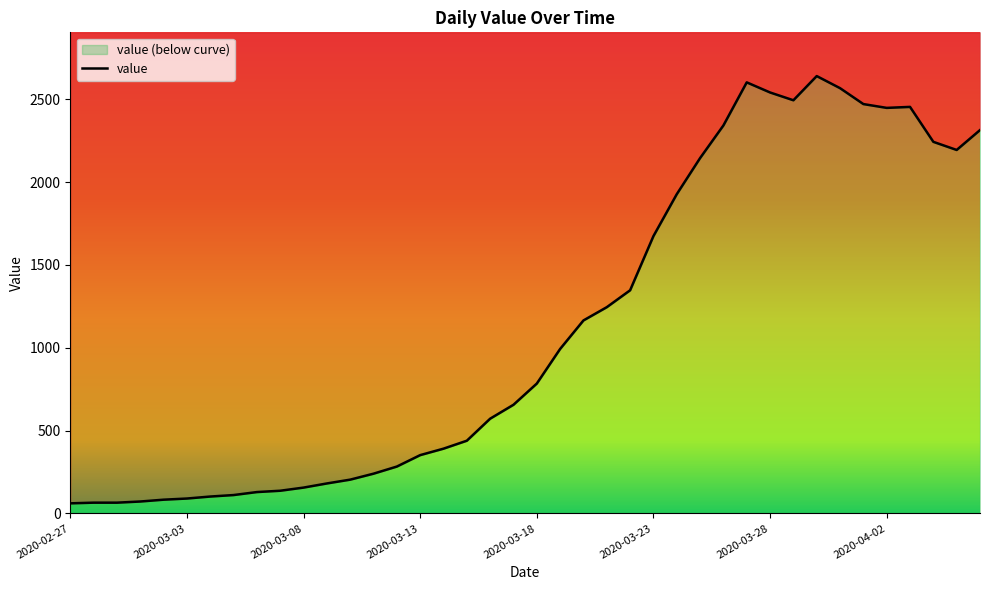

What position from the right is 27?

13